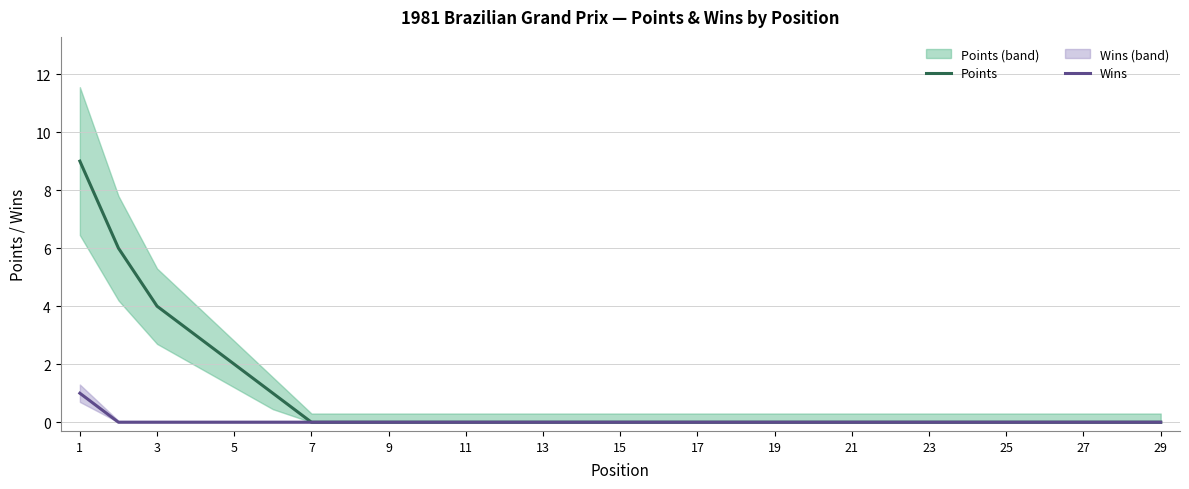

Rank the series by their maximum value, from highest to lowest.

Points, Wins